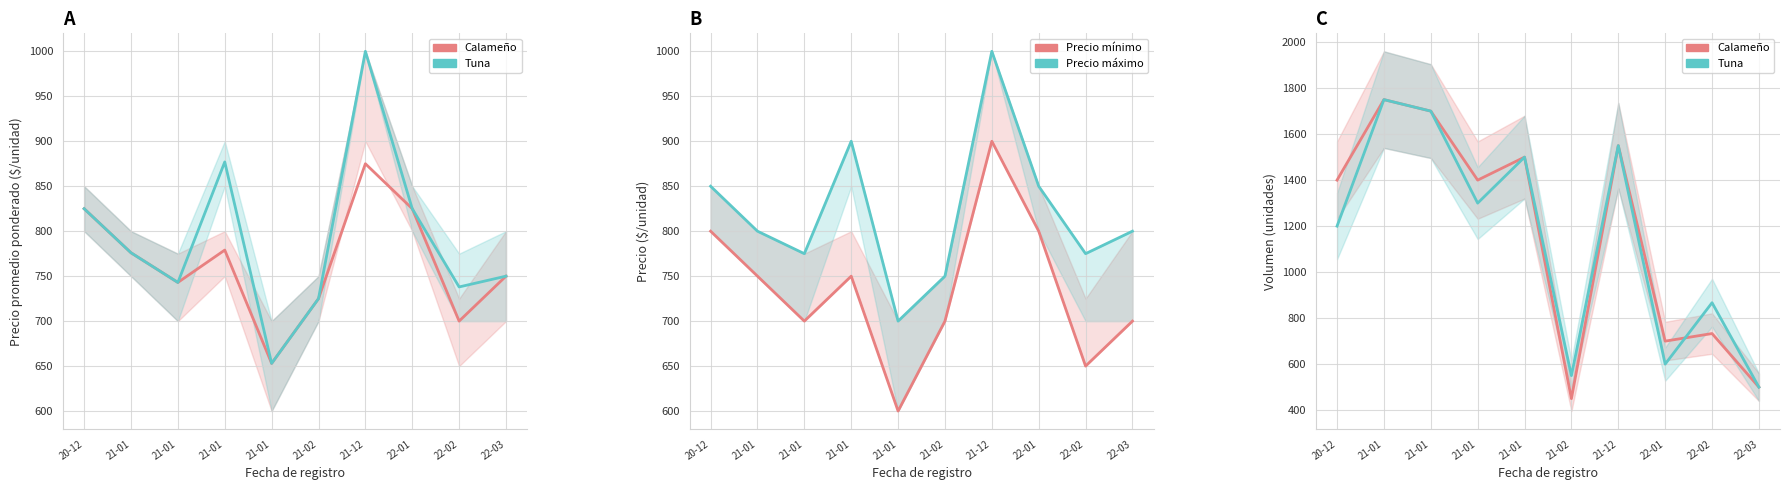

What is the label of the 8th point from the right?

21-01